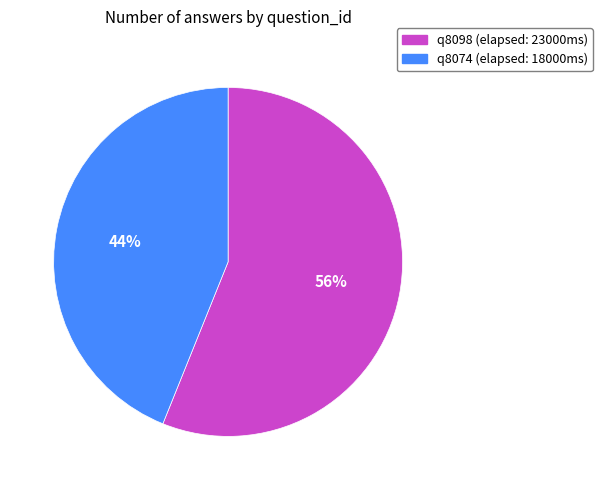

To the nearest percent, what is the combined percentage of q8074 and q8098?

100%